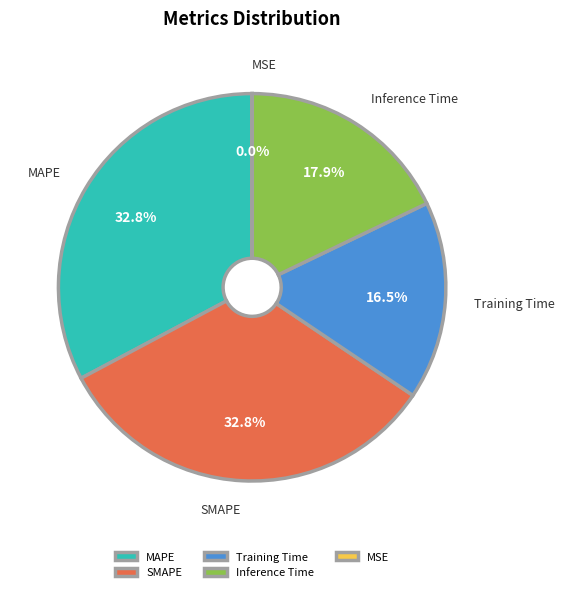

Which has a higher value, Training Time or MAPE?

MAPE